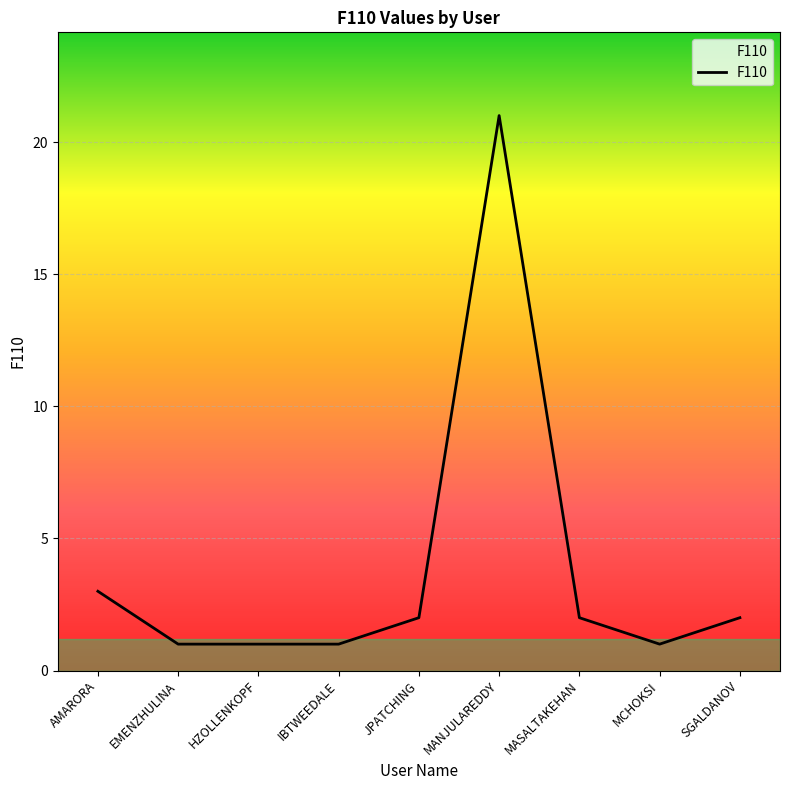

What is the difference between the values at JPATCHING and MANJULAREDDY?

19